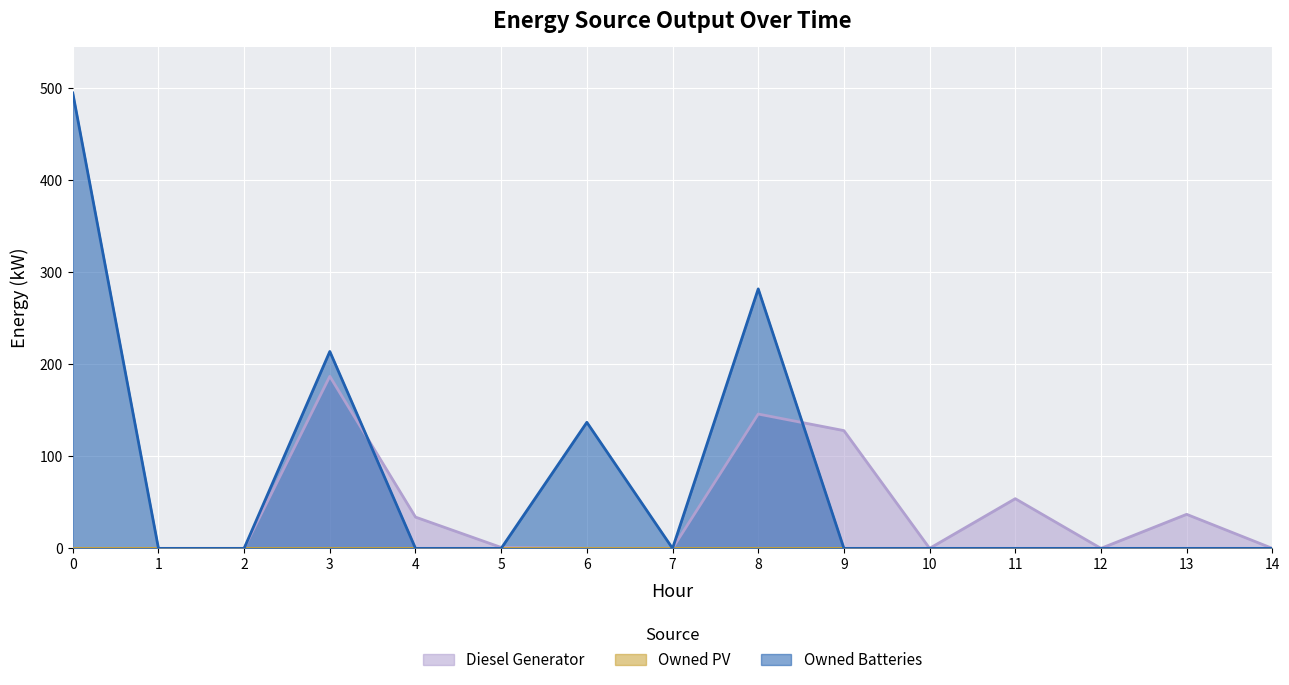

Rank the categories by Owned Batteries value from highest to lowest.

0, 8, 3, 6, 1, 2, 4, 5, 7, 9, 10, 11, 12, 13, 14